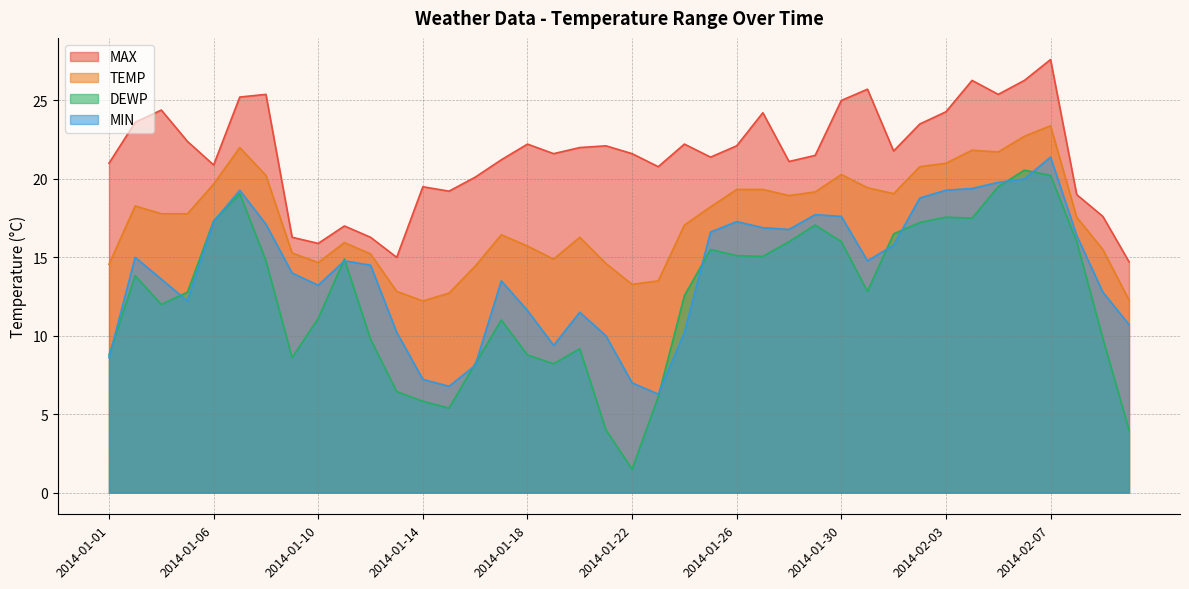

Reading left to right, extract all data points from this chart.

TEMP: 2014-01-01=14.6	2014-01-03=18.3	2014-01-04=17.8	2014-01-05=17.8	2014-01-06=19.7	2014-01-07=22.0	2014-01-08=20.2	2014-01-09=15.3	2014-01-10=14.7	2014-01-11=15.9	2014-01-12=15.2	2014-01-13=12.8	2014-01-14=12.2	2014-01-15=12.7	2014-01-16=14.4	2014-01-17=16.4	2014-01-18=15.7	2014-01-19=14.9	2014-01-20=16.3	2014-01-21=14.6	2014-01-22=13.3	2014-01-23=13.5	2014-01-24=17.1	2014-01-25=18.2	2014-01-26=19.3	2014-01-27=19.3	2014-01-28=18.9	2014-01-29=19.2	2014-01-30=20.3	2014-01-31=19.4	2014-02-01=19.1	2014-02-02=20.8	2014-02-03=21.0	2014-02-04=21.8	2014-02-05=21.7	2014-02-06=22.7	2014-02-07=23.4	2014-02-08=17.6	2014-02-09=15.5	2014-02-10=12.3
MAX: 2014-01-01=21.0	2014-01-03=23.6	2014-01-04=24.4	2014-01-05=22.4	2014-01-06=20.9	2014-01-07=25.2	2014-01-08=25.4	2014-01-09=16.3	2014-01-10=15.9	2014-01-11=17.0	2014-01-12=16.3	2014-01-13=15.0	2014-01-14=19.5	2014-01-15=19.2	2014-01-16=20.1	2014-01-17=21.2	2014-01-18=22.2	2014-01-19=21.6	2014-01-20=22.0	2014-01-21=22.1	2014-01-22=21.6	2014-01-23=20.8	2014-01-24=22.2	2014-01-25=21.4	2014-01-26=22.1	2014-01-27=24.2	2014-01-28=21.1	2014-01-29=21.5	2014-01-30=25.0	2014-01-31=25.7	2014-02-01=21.8	2014-02-02=23.5	2014-02-03=24.3	2014-02-04=26.3	2014-02-05=25.4	2014-02-06=26.3	2014-02-07=27.6	2014-02-08=19.0	2014-02-09=17.6	2014-02-10=14.7
MIN: 2014-01-01=8.6	2014-01-03=15.0	2014-01-04=13.6	2014-01-05=12.2	2014-01-06=17.3	2014-01-07=19.3	2014-01-08=17.1	2014-01-09=14.0	2014-01-10=13.2	2014-01-11=14.8	2014-01-12=14.5	2014-01-13=10.2	2014-01-14=7.2	2014-01-15=6.8	2014-01-16=8.1	2014-01-17=13.5	2014-01-18=11.6	2014-01-19=9.4	2014-01-20=11.5	2014-01-21=10.0	2014-01-22=7.0	2014-01-23=6.3	2014-01-24=10.2	2014-01-25=16.6	2014-01-26=17.3	2014-01-27=16.9	2014-01-28=16.8	2014-01-29=17.7	2014-01-30=17.6	2014-01-31=14.8	2014-02-01=15.8	2014-02-02=18.8	2014-02-03=19.3	2014-02-04=19.4	2014-02-05=19.8	2014-02-06=20.0	2014-02-07=21.4	2014-02-08=16.4	2014-02-09=12.8	2014-02-10=10.7
DEWP: 2014-01-01=8.8	2014-01-03=13.8	2014-01-04=12.0	2014-01-05=12.8	2014-01-06=17.3	2014-01-07=19.1	2014-01-08=14.8	2014-01-09=8.6	2014-01-10=11.1	2014-01-11=14.9	2014-01-12=9.8	2014-01-13=6.4	2014-01-14=5.8	2014-01-15=5.4	2014-01-16=8.2	2014-01-17=11.0	2014-01-18=8.8	2014-01-19=8.2	2014-01-20=9.2	2014-01-21=4.0	2014-01-22=1.5	2014-01-23=6.1	2014-01-24=12.6	2014-01-25=15.5	2014-01-26=15.1	2014-01-27=15.1	2014-01-28=16.0	2014-01-29=17.1	2014-01-30=16.0	2014-01-31=12.8	2014-02-01=16.5	2014-02-02=17.2	2014-02-03=17.6	2014-02-04=17.5	2014-02-05=19.5	2014-02-06=20.6	2014-02-07=20.2	2014-02-08=16.0	2014-02-09=9.8	2014-02-10=4.0